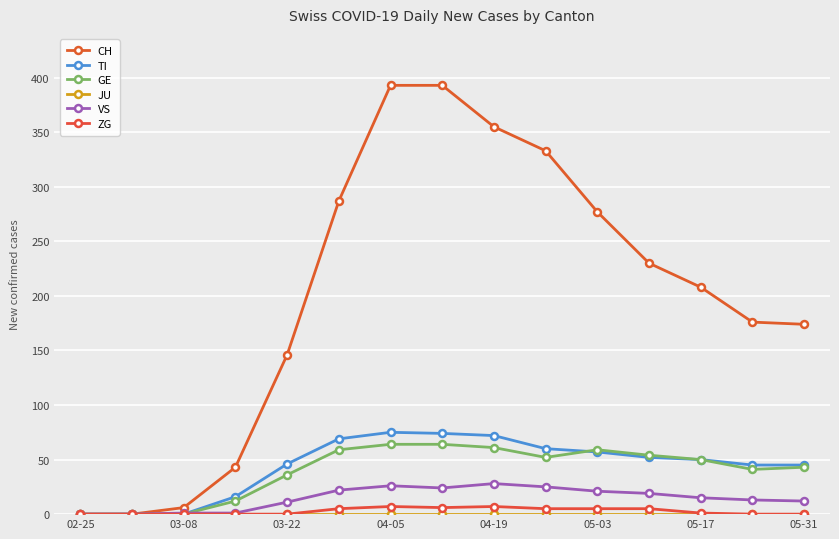

Count the number of data series in this chart.

6